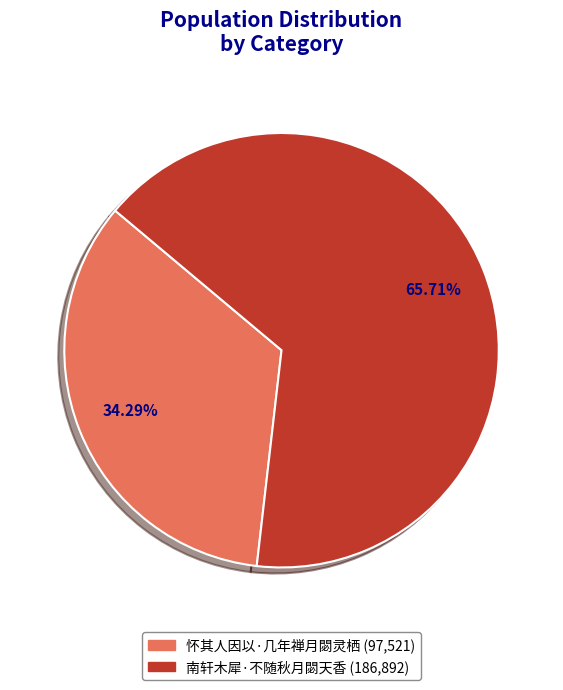

To the nearest percent, what portion does 南轩木犀·不随秋月閟天香 represent?

66%